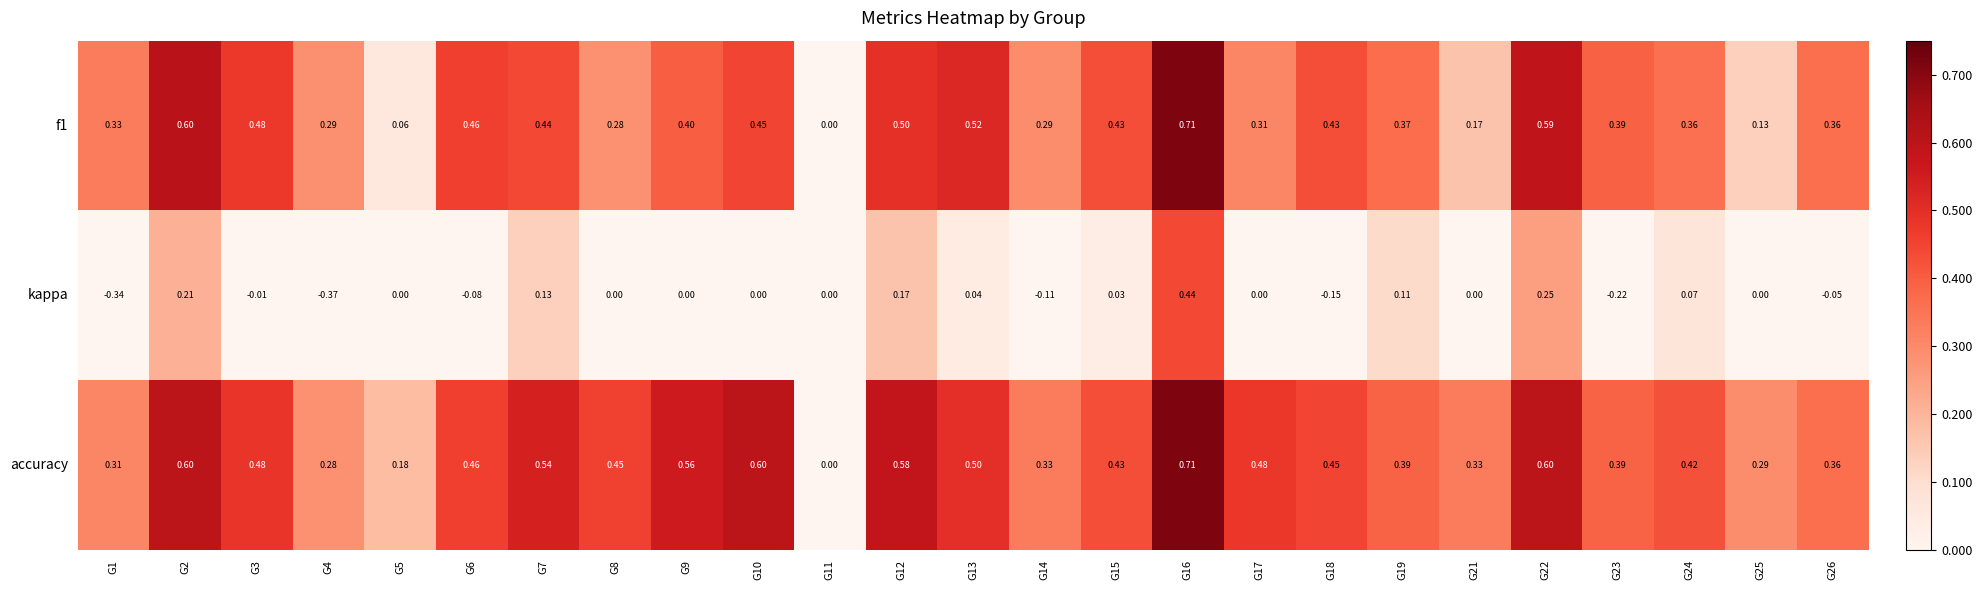

Which series has the largest range (max minus min)?

kappa